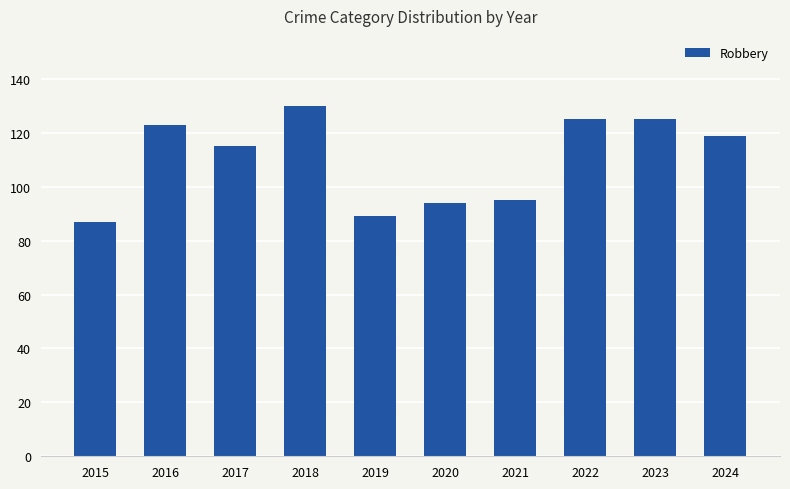

What is the value of the 9th bar from the left?

125